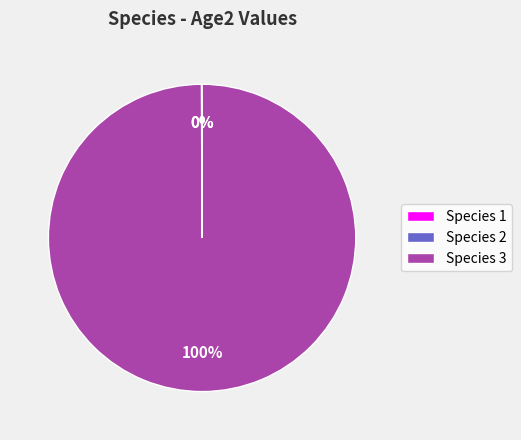

What is the largest slice in the pie chart?

Species 3